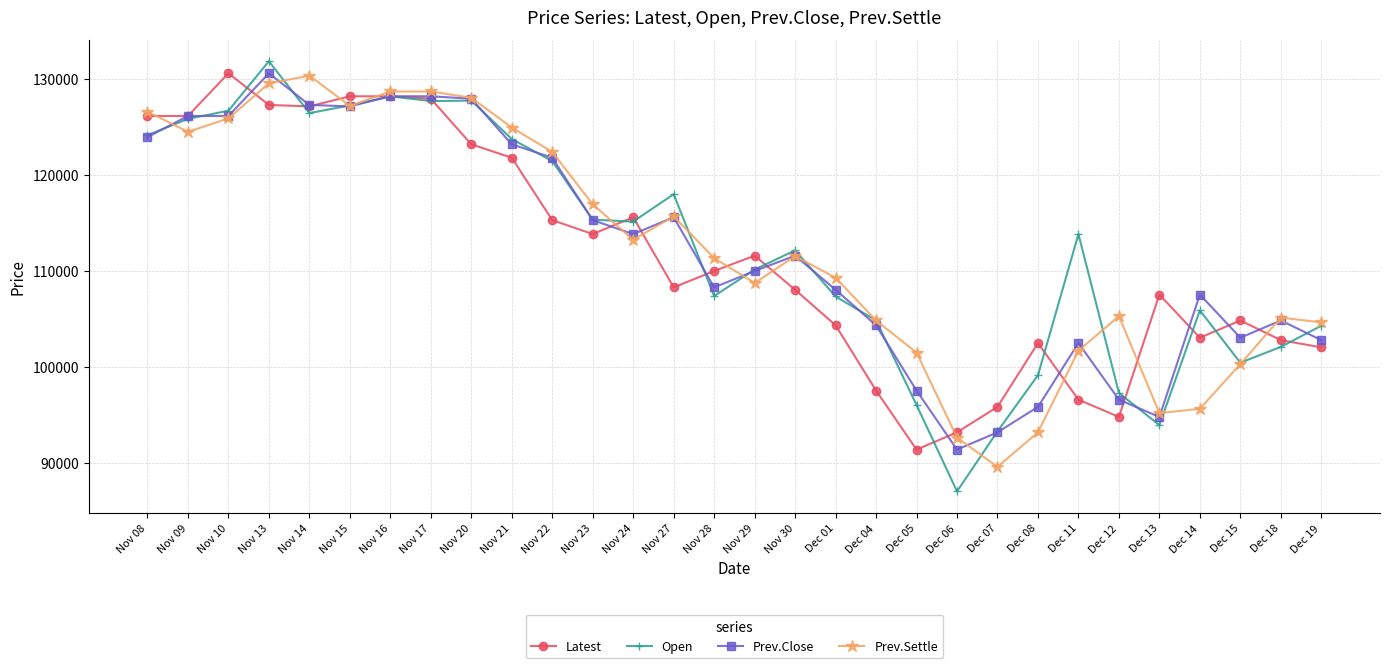

Where is the first local minimum for Prev.Settle?

Nov 09